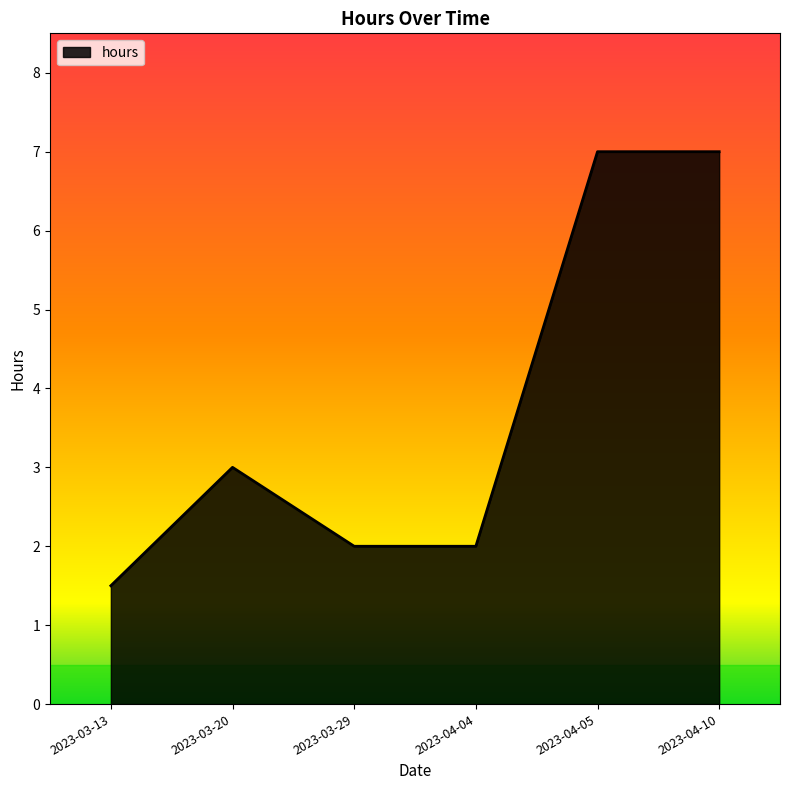

True or false: the data has more than 2 interior local peaks.

False